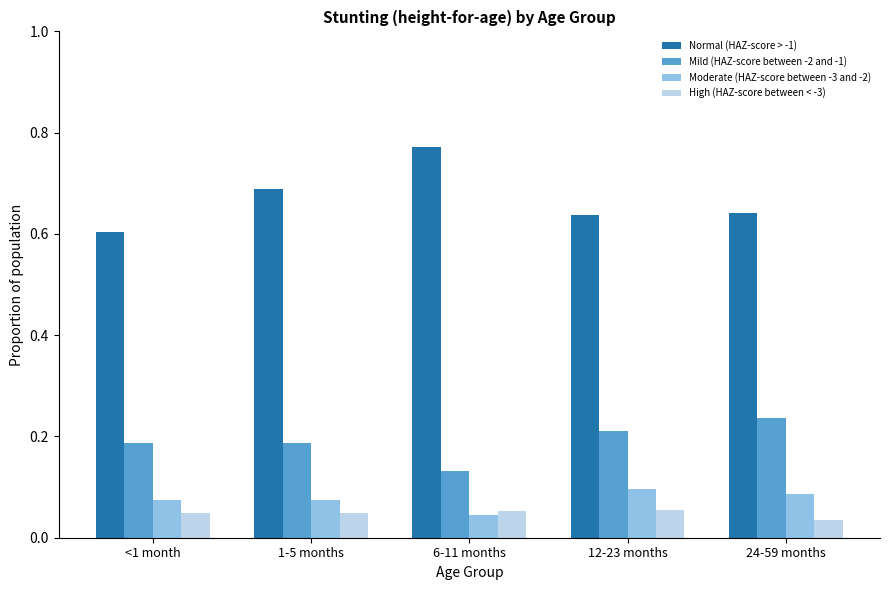

True or false: Normal (HAZ-score > -1) has a value of 0.6 at 24-59 months.

True